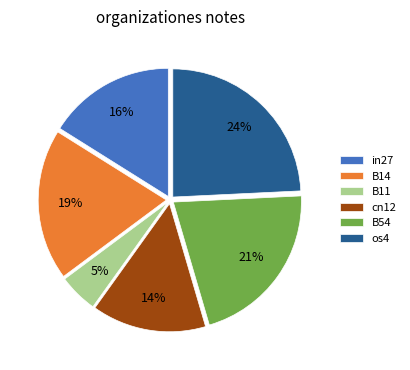

To the nearest percent, what is the difference between the B54 and os4 slice percentages?

3%